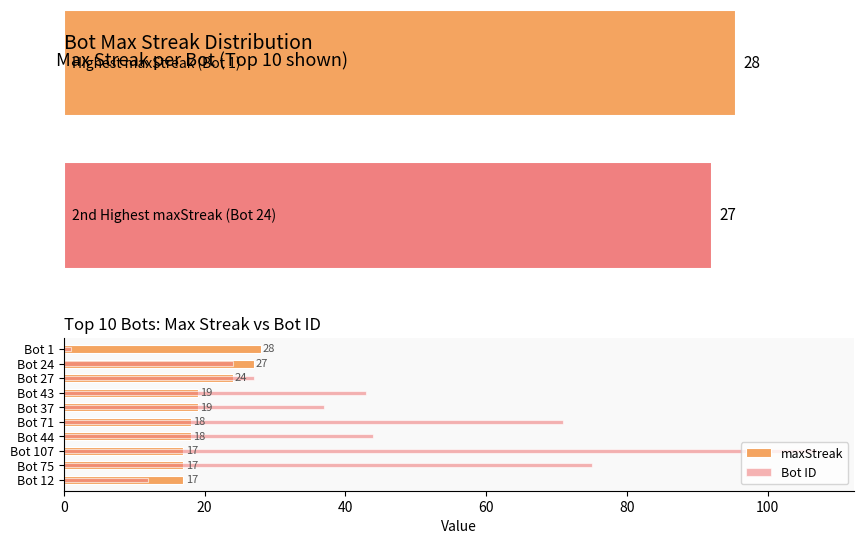

What is the average value of the Bot ID series?

44